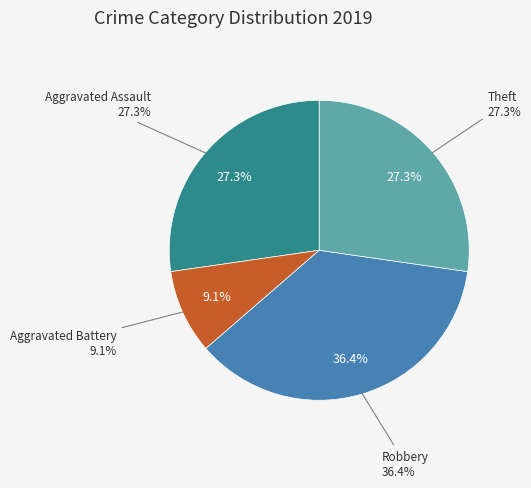

To the nearest percent, what is the average slice percentage?

25%